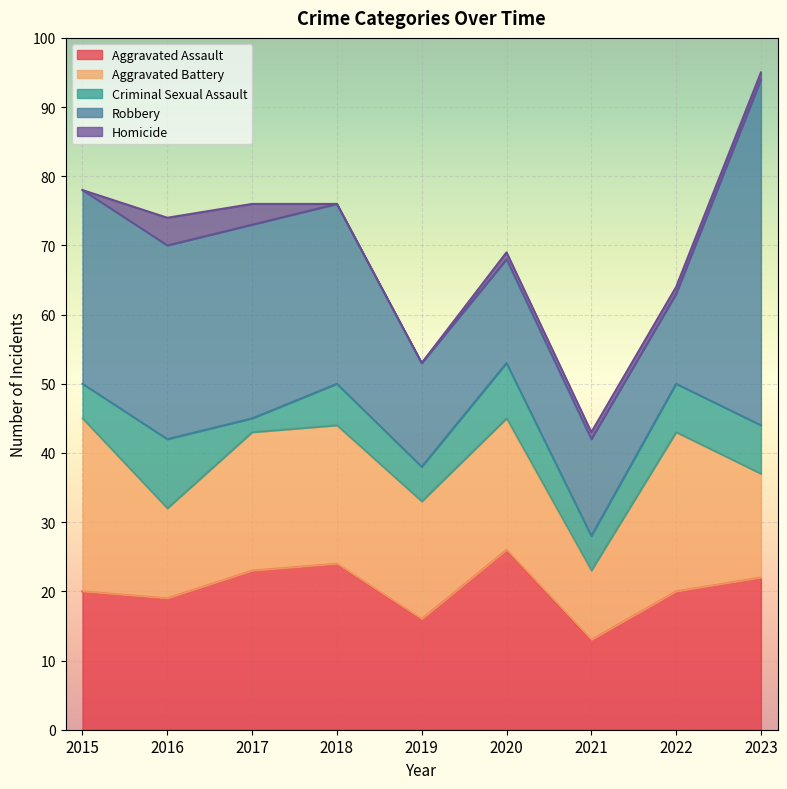

Is it true that Robbery equals 14 at 2021?

True